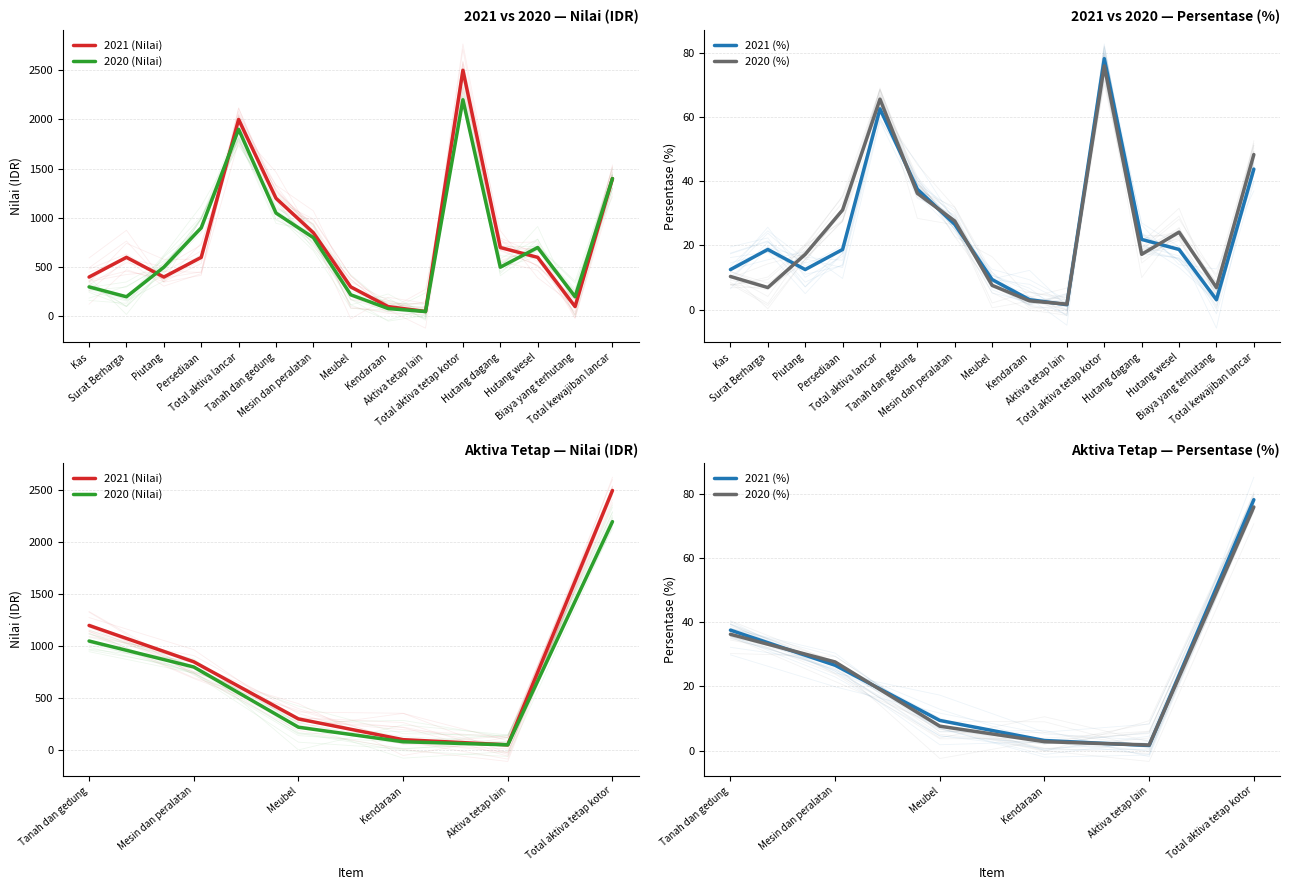

What is the sum of all 2021 (%) values?

156.2